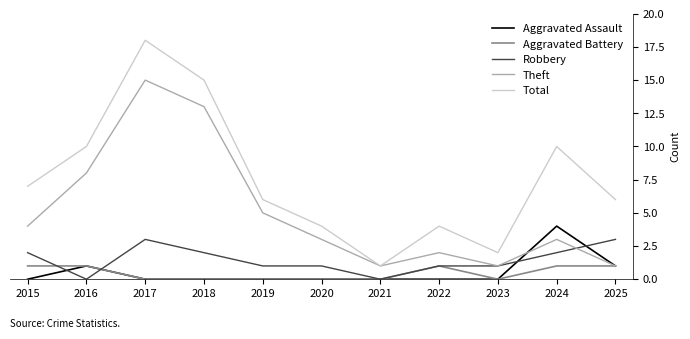

What is the spread (max minus min) of values at 2022?

4